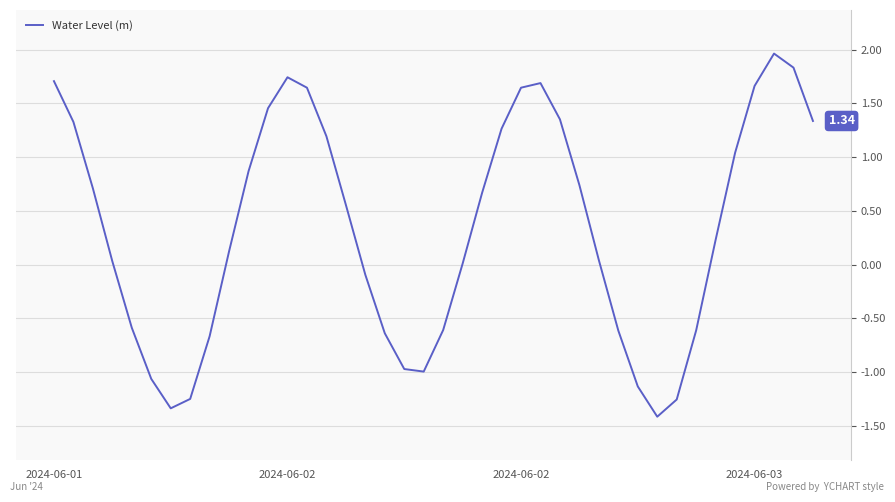

What is the difference between the maximum and minimum values?

3.4